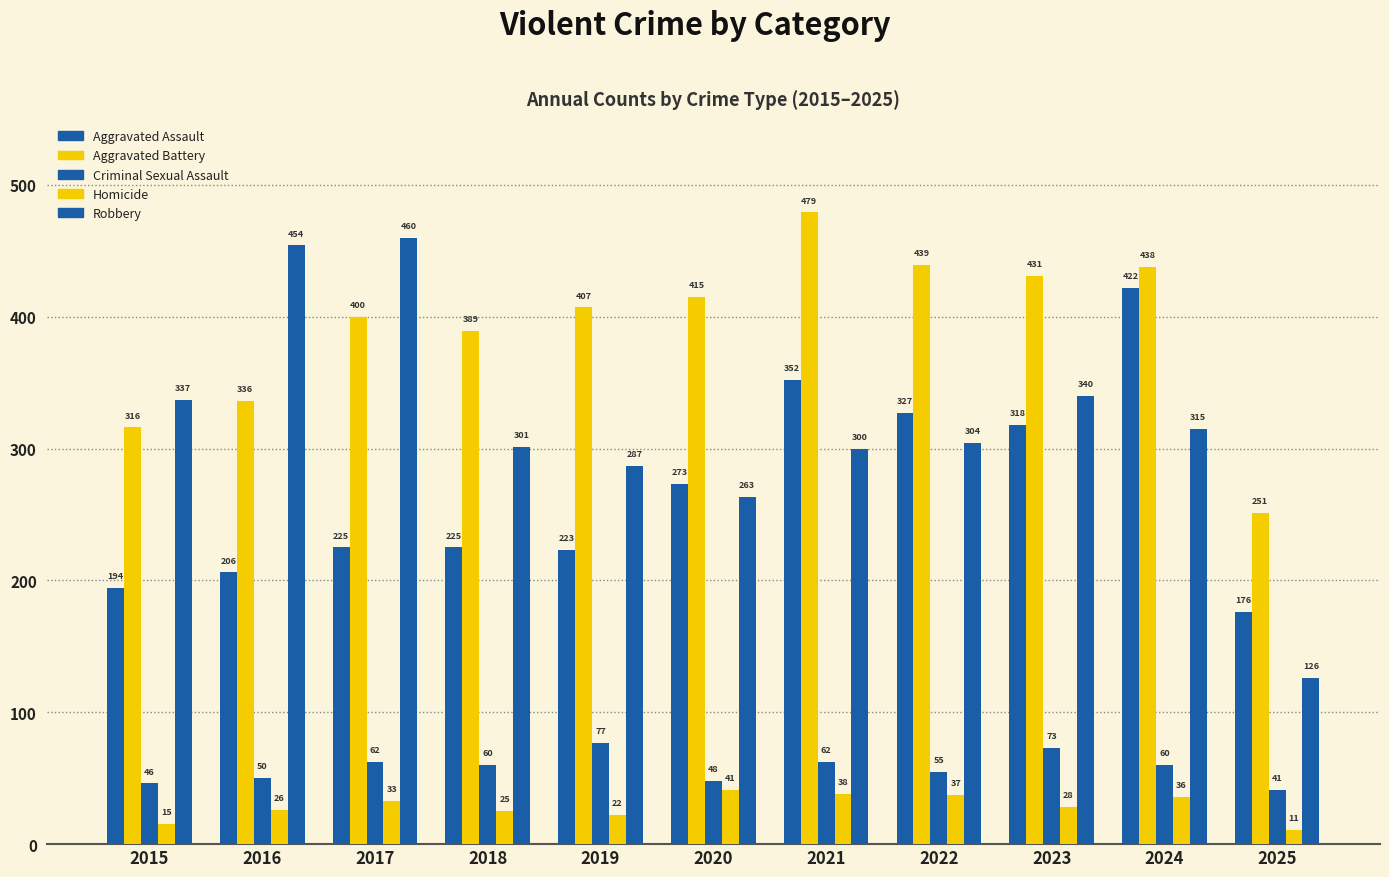

Which category has the highest value in the Aggravated Battery series?

2021